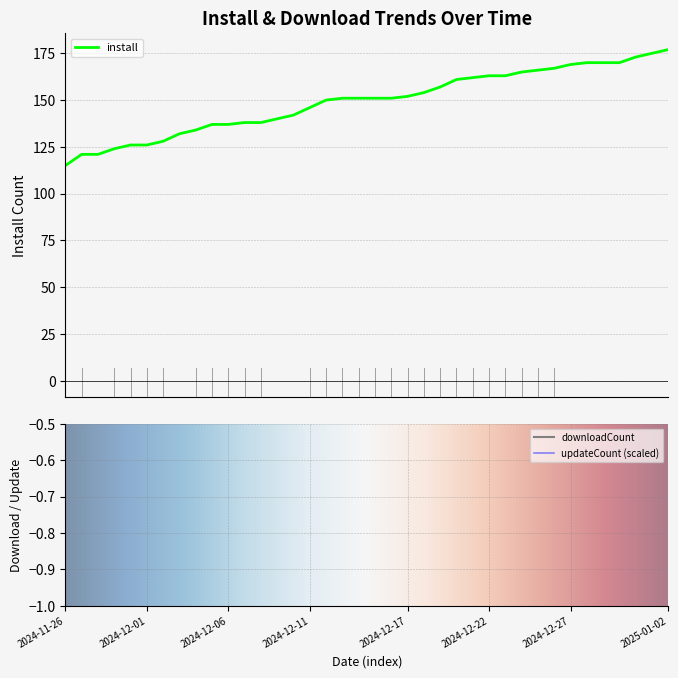

What is the spread (max minus min) of values at 2024-12-10?

142.0